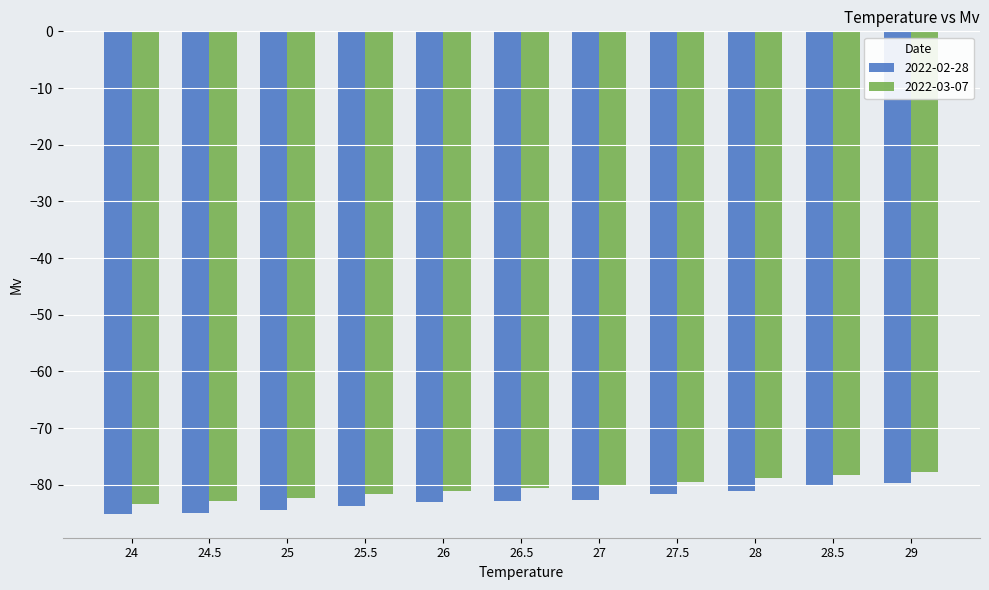

Is the value of 2022-03-07 at 25.5 greater than the value of 2022-02-28 at 24?

Yes